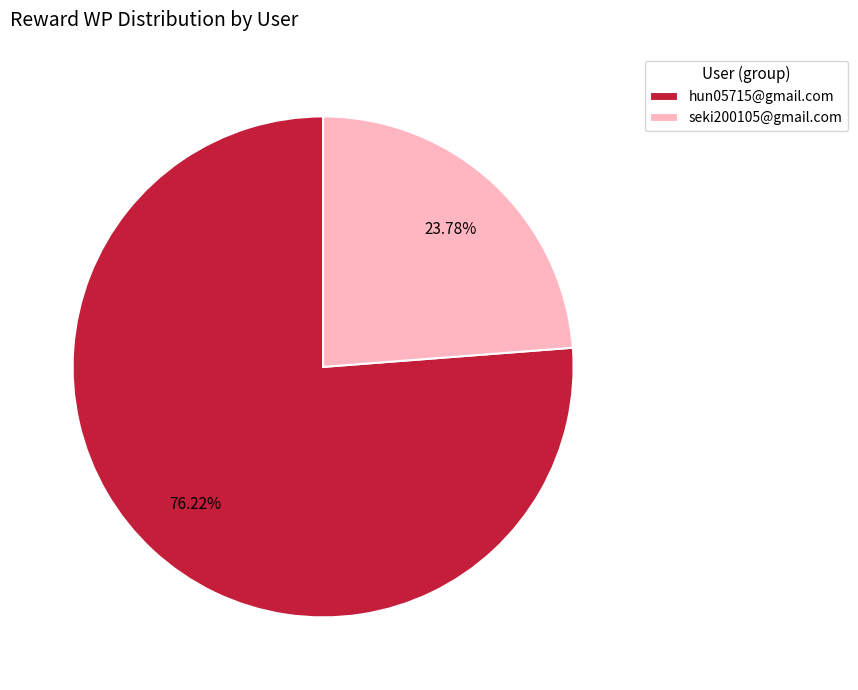

Is the sum of hun05715@gmail.com and seki200105@gmail.com greater than half?

Yes